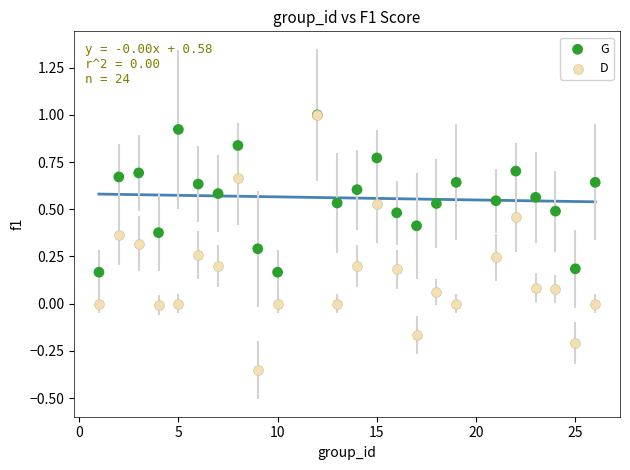

What are all the series names shown in the legend?

G, D